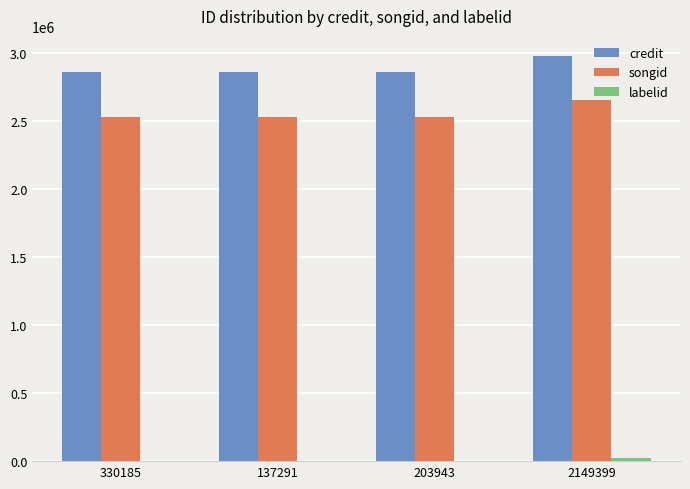

Which category has the highest value across all series?

2149399